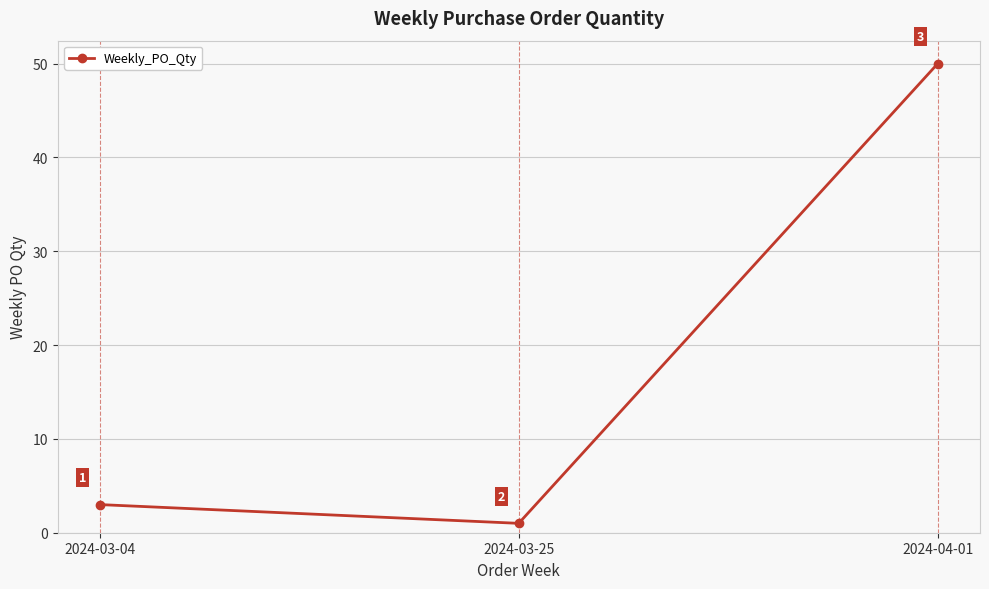

Which category has the highest value across all series?

2024-04-01